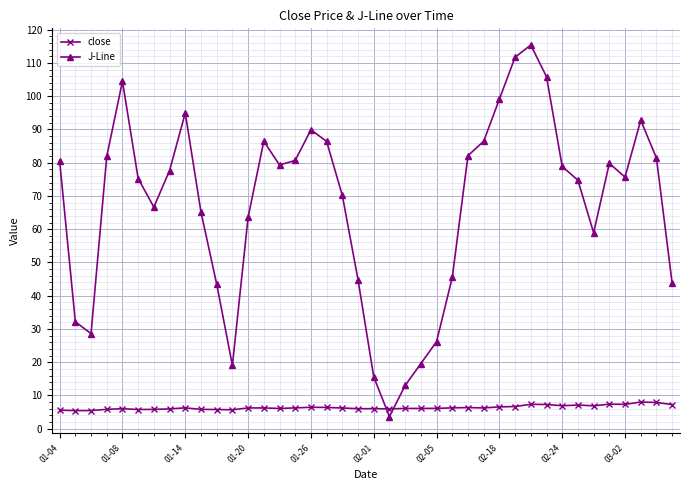

How many interior local valleys does the J-Line series have?

7